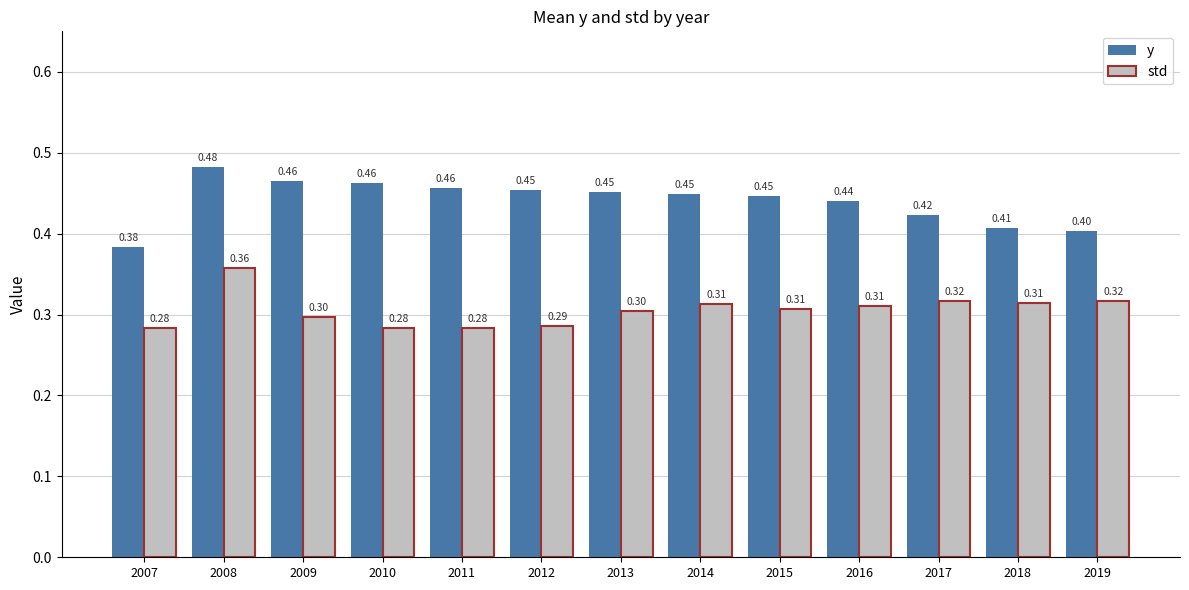

Which category has the lowest value in the std series?

2007